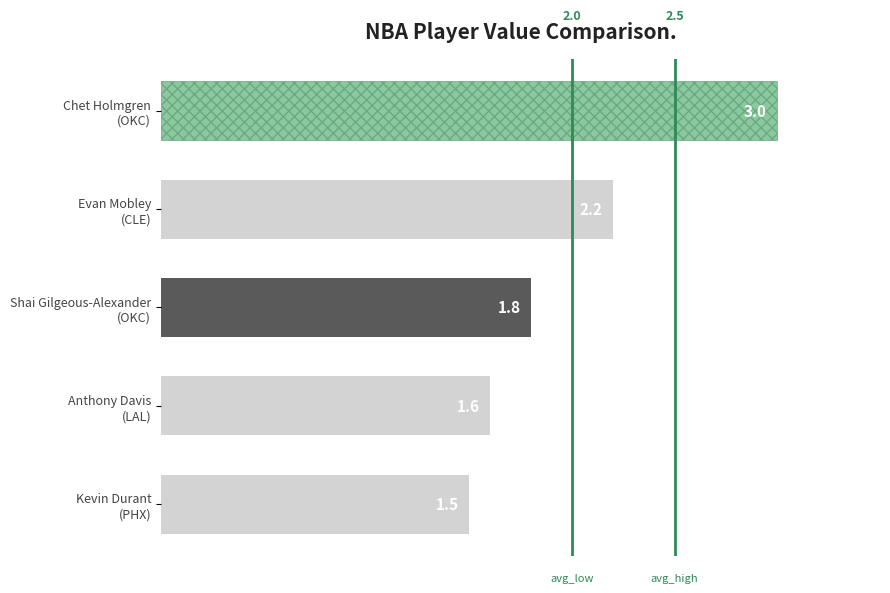

Approximately how many times larger is the value at Anthony Davis
(LAL) compared to Evan Mobley
(CLE)?

0.7